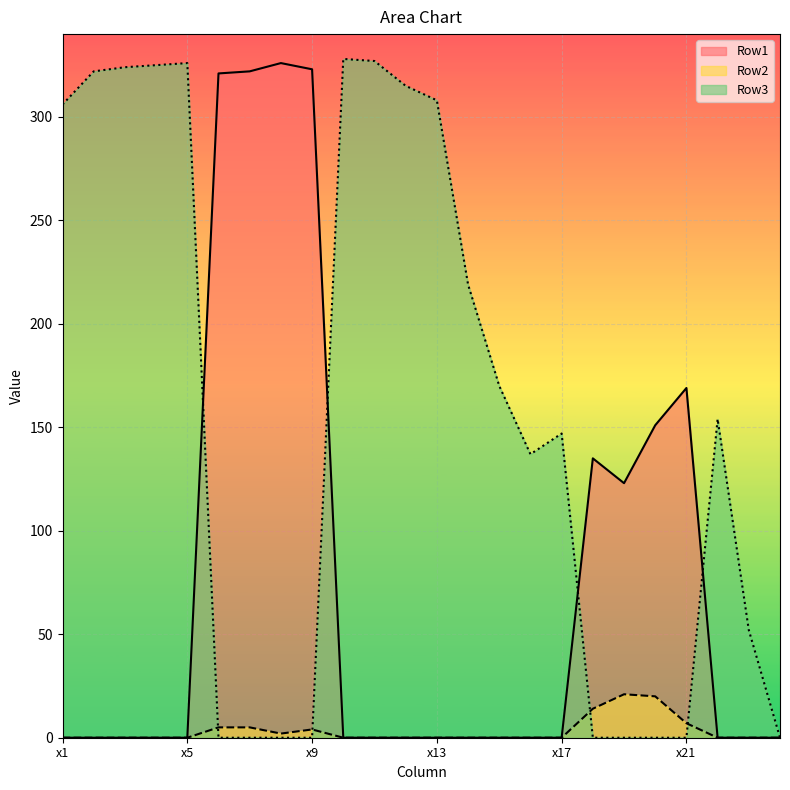

How many positive values does the Row3 series have?

15